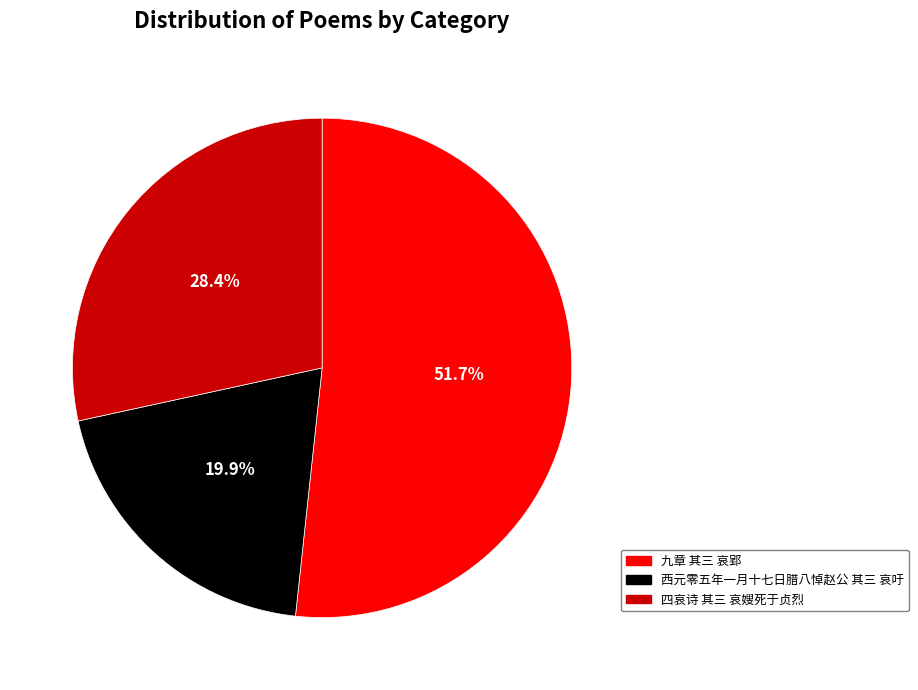

How many slices are in this pie chart?

3